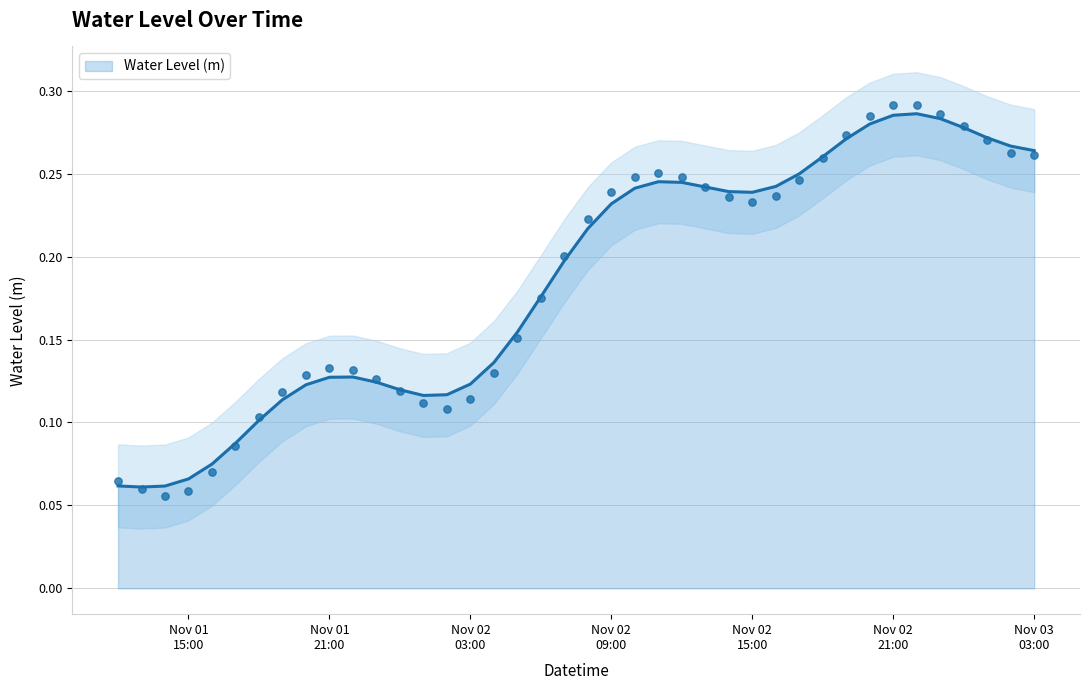

Between 2023-11-01 15:00:00 and 2023-11-03 02:00:00, which is larger?

2023-11-03 02:00:00